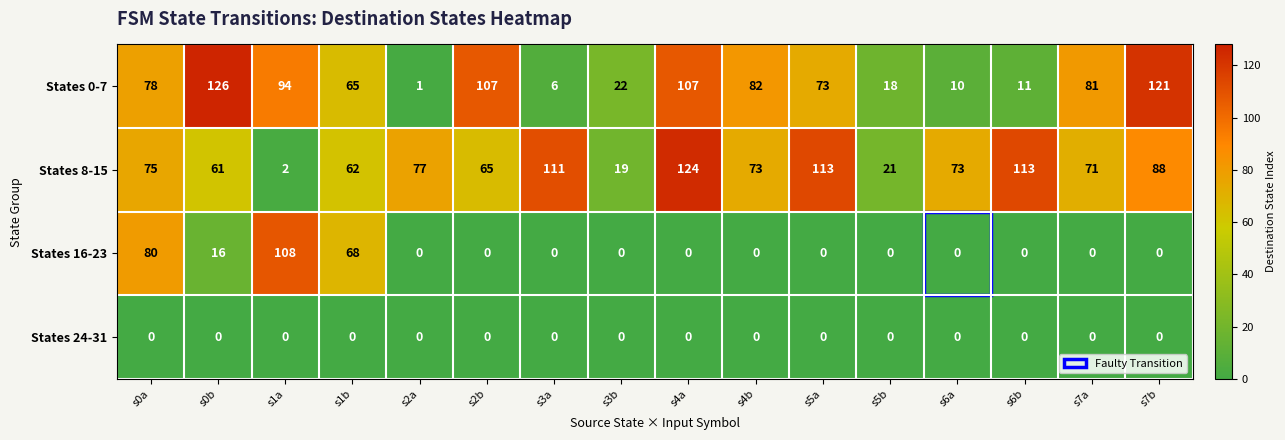

Is it true that States 16-23 equals 0 at s5a?

True